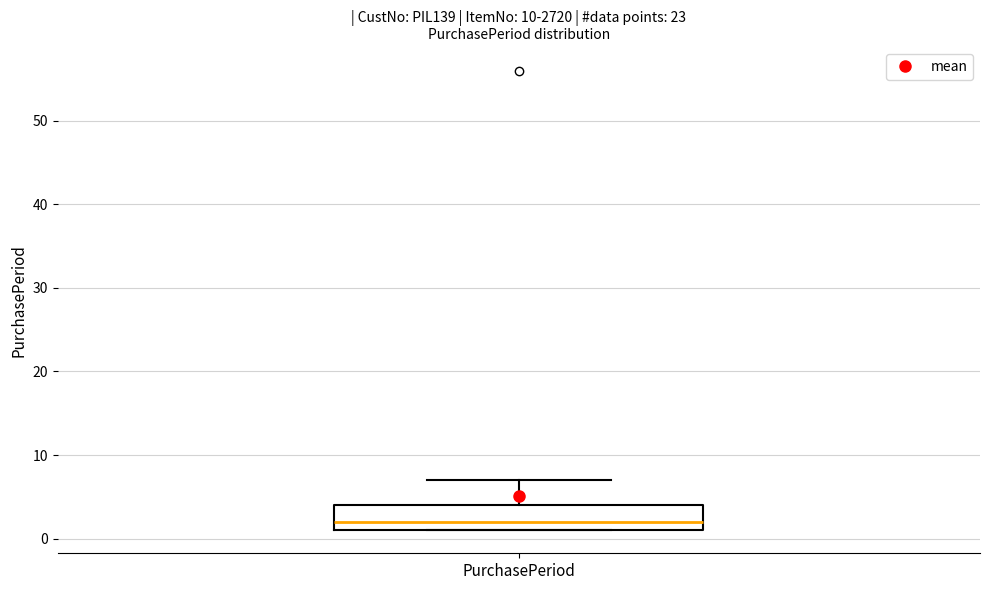

Transcribe this box plot: give where the median line is, the range the box spans, and where the two whiskers end, as read against the y-axis. The values are not printed on the chart, so give them approximately, as read against the axis.

median 2, box 1 to 4, whiskers 1 to 7